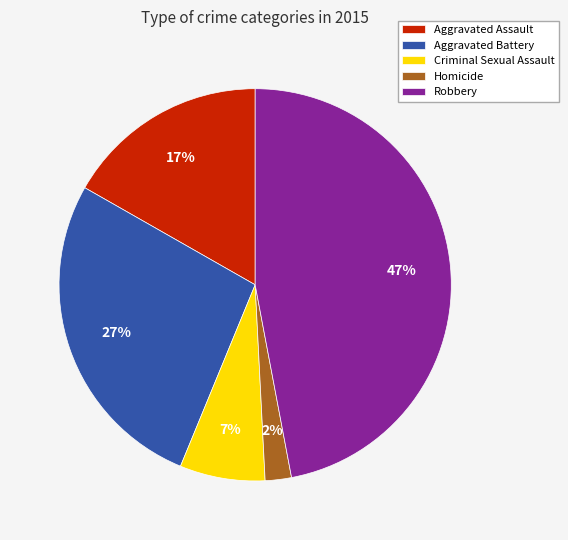

The Aggravated Battery slice represents 15% of the pie. True or false?

False